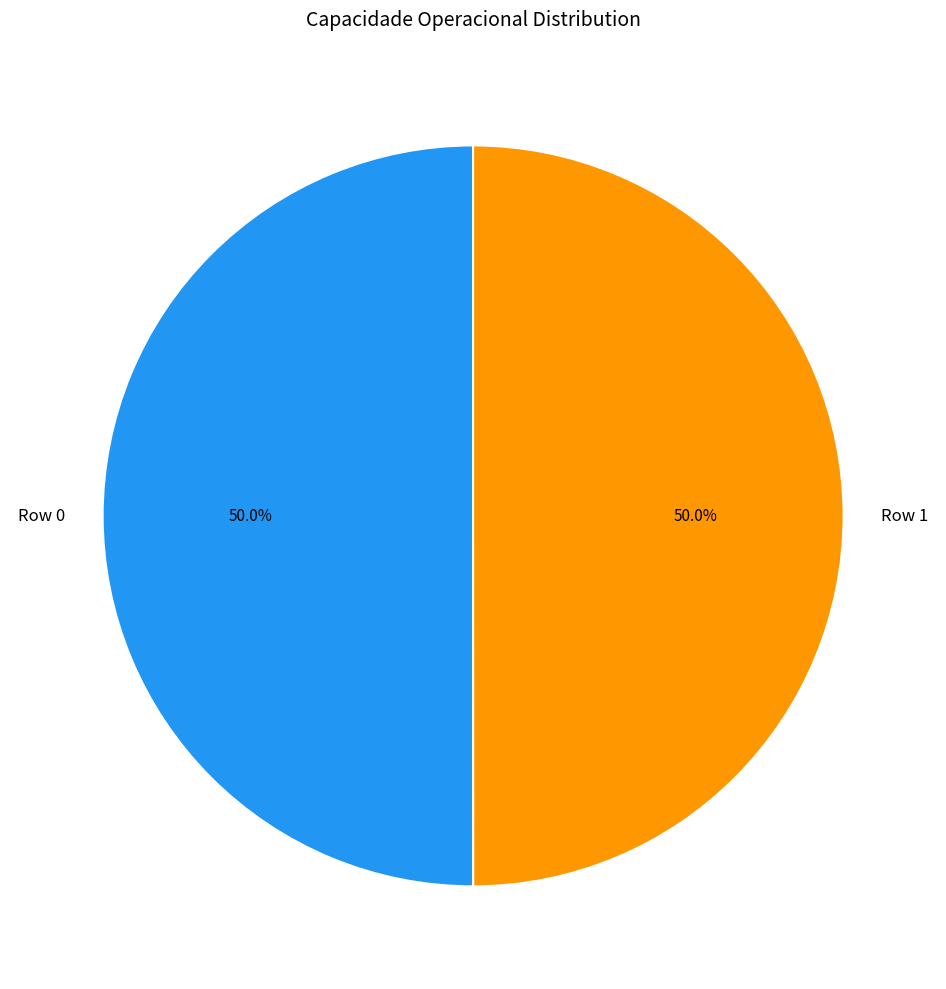

What percentage do Row 1 and Row 0 together represent?

100.0%